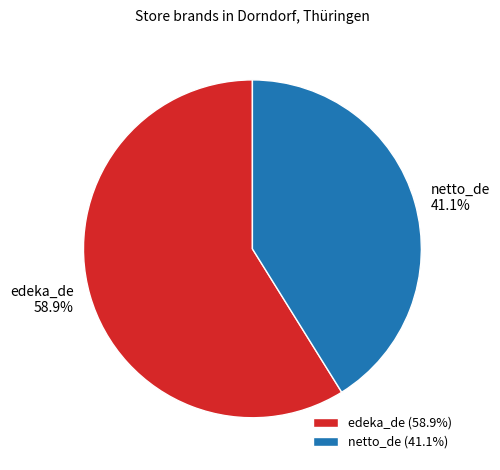

Which category has the smallest portion of the pie?

netto_de